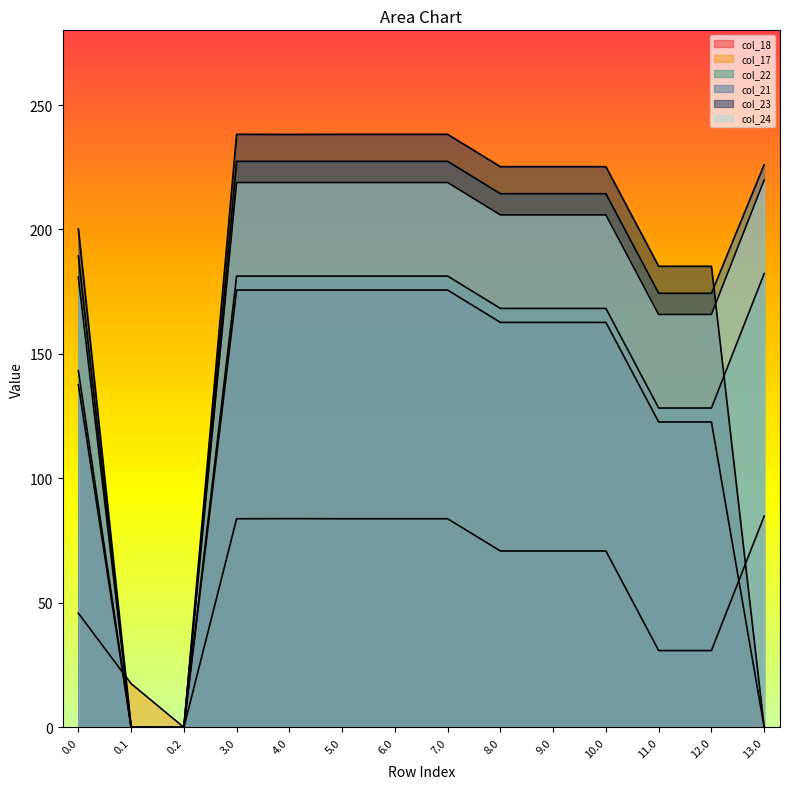

Which series changed the most between 9.0 and 12.0?

col_22